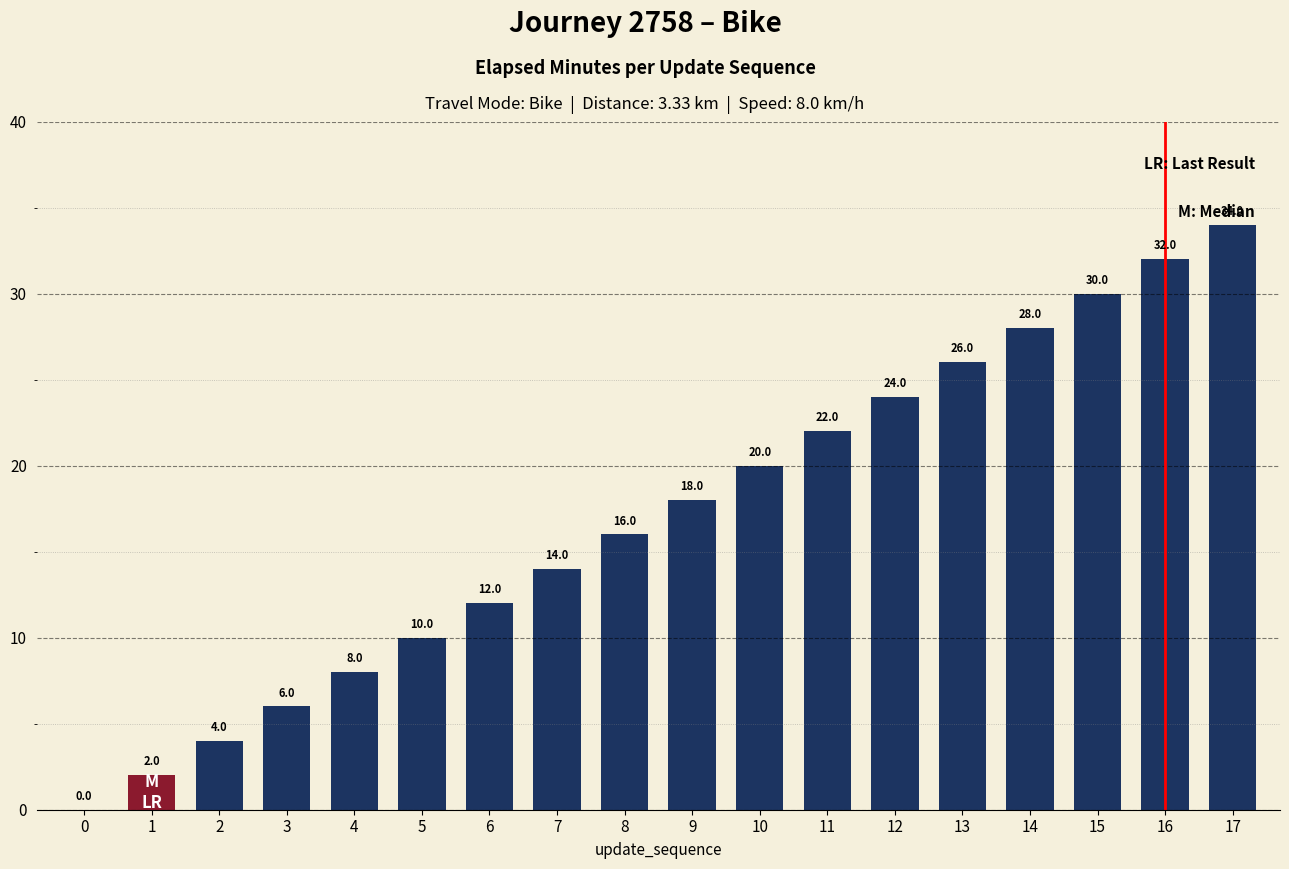

What is the approximate value at 11, to the nearest 10?

20